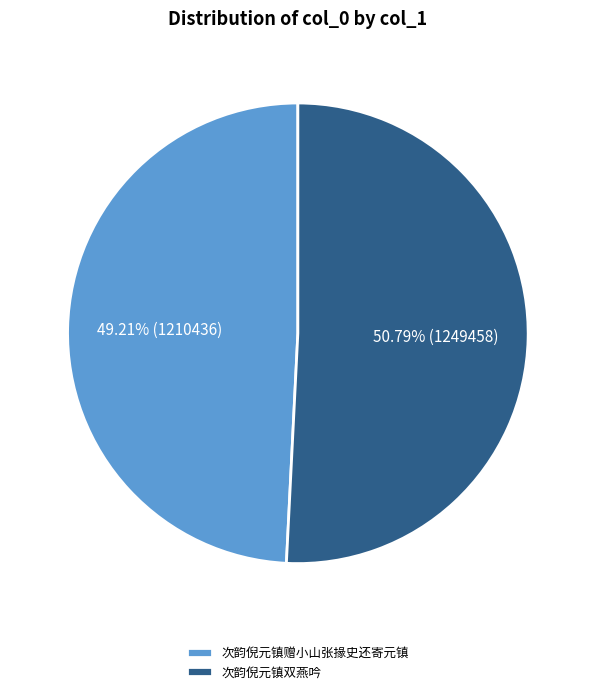

Do 次韵倪元镇赠小山张掾史还寄元镇 and 次韵倪元镇双燕吟 together represent more than half of the pie?

Yes